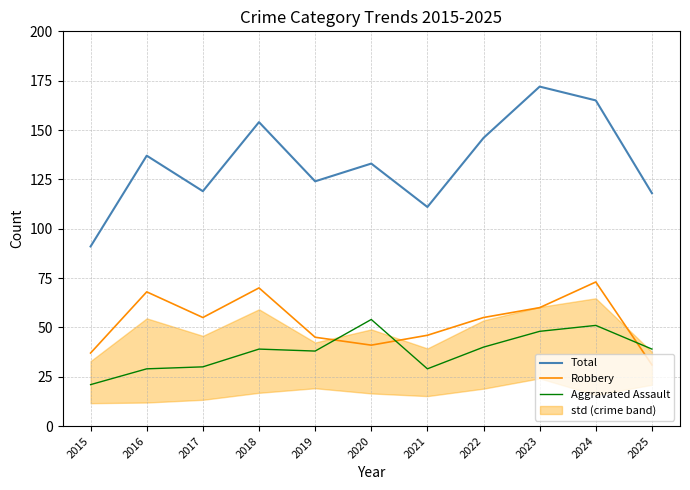

Is this an area chart (filled region under the line)?

No